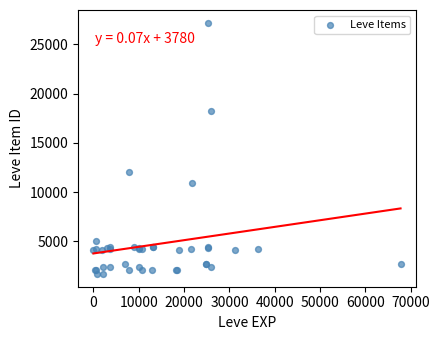

What Y value in the scatter plot is closest to 14448?

12018